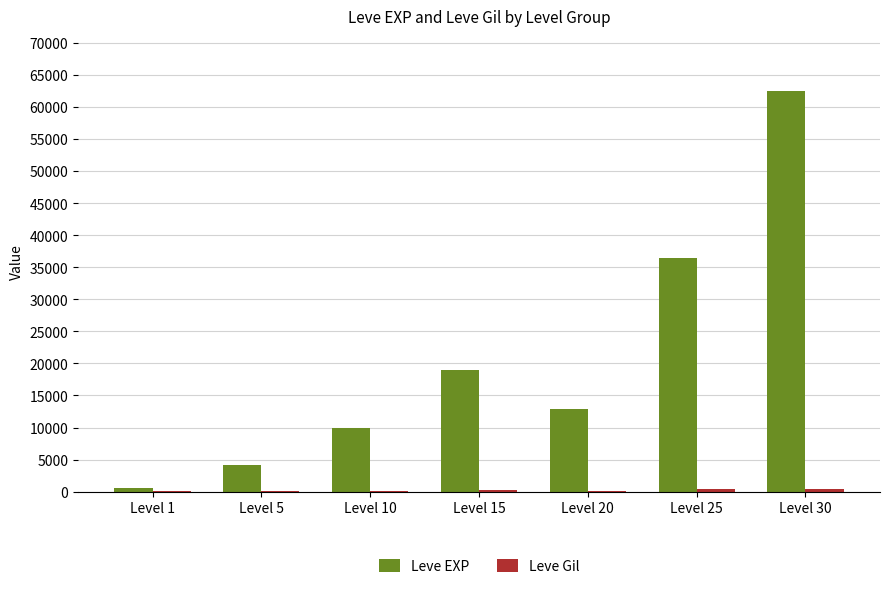

Which series changed the most between Level 5 and Level 25?

Leve EXP